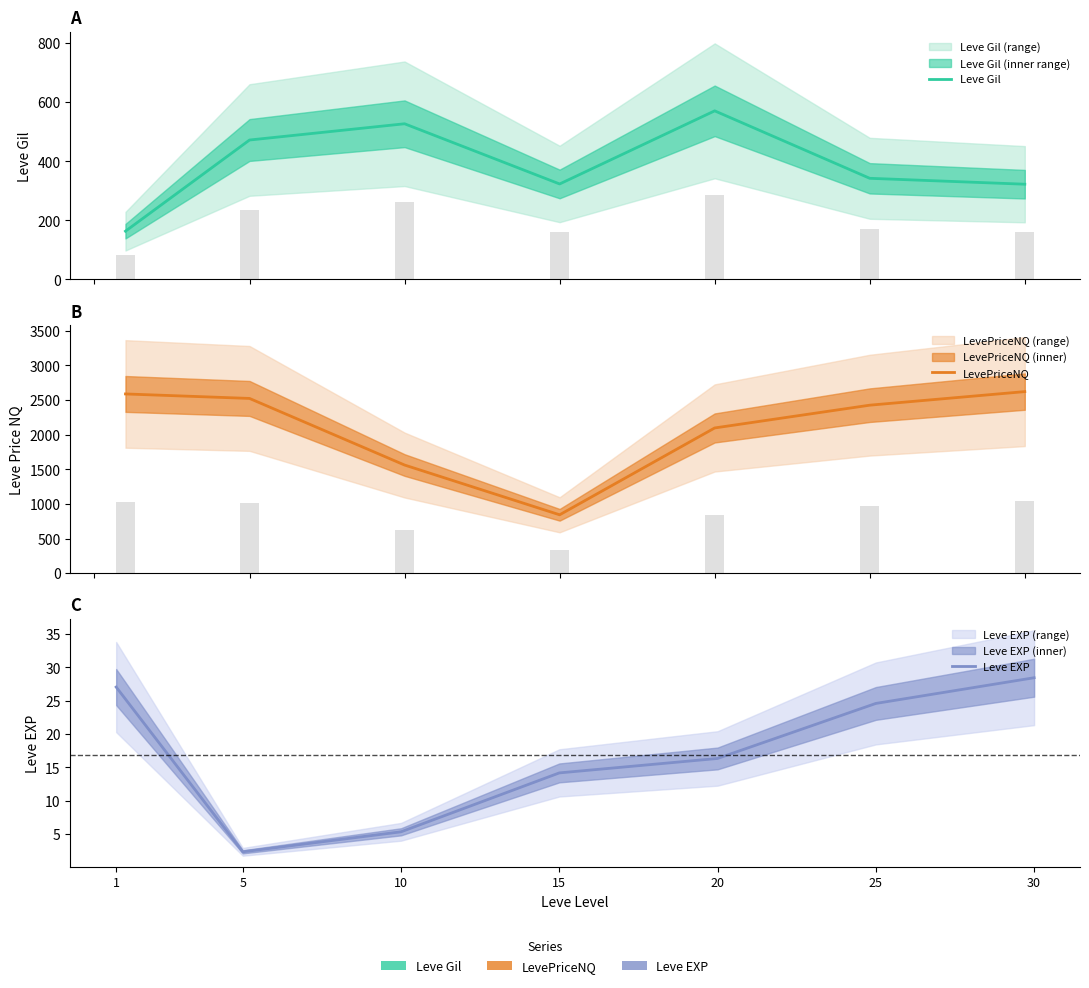

List the series in order of their peak value, highest first.

LevePriceNQ, Leve Gil, Leve EXP